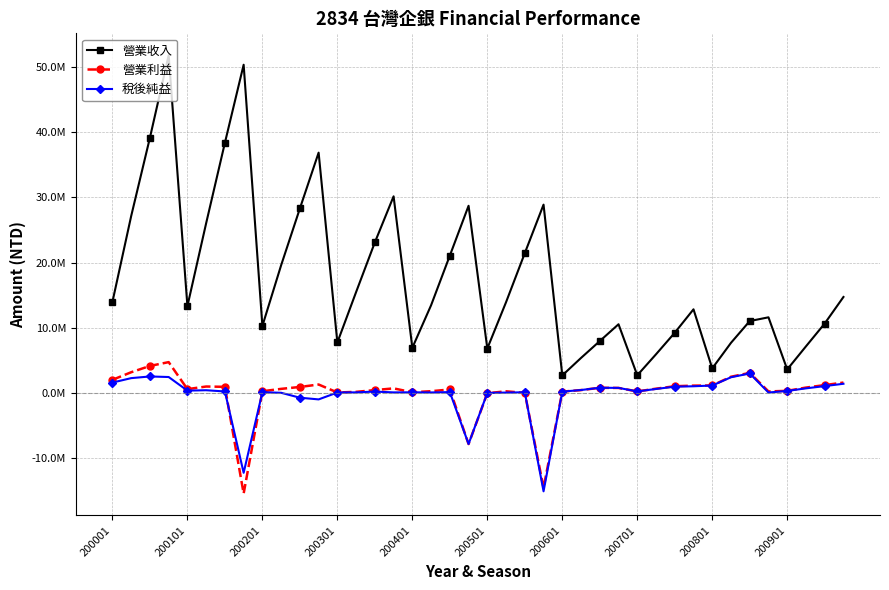

What is the sum of all 營業利益 values?

1506146